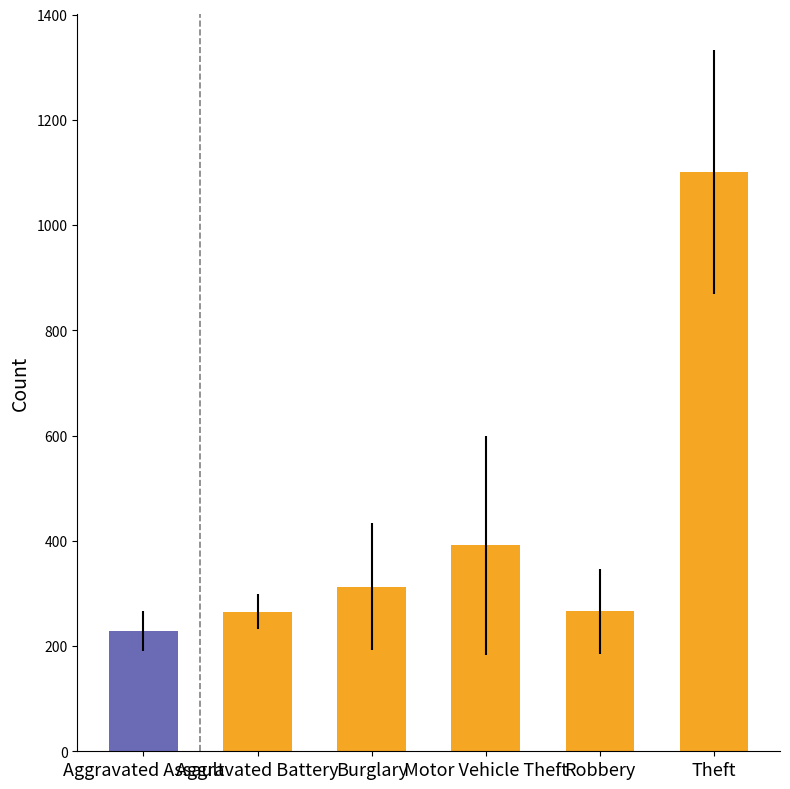

Which series has the largest range (max minus min)?

Motor Vehicle Theft